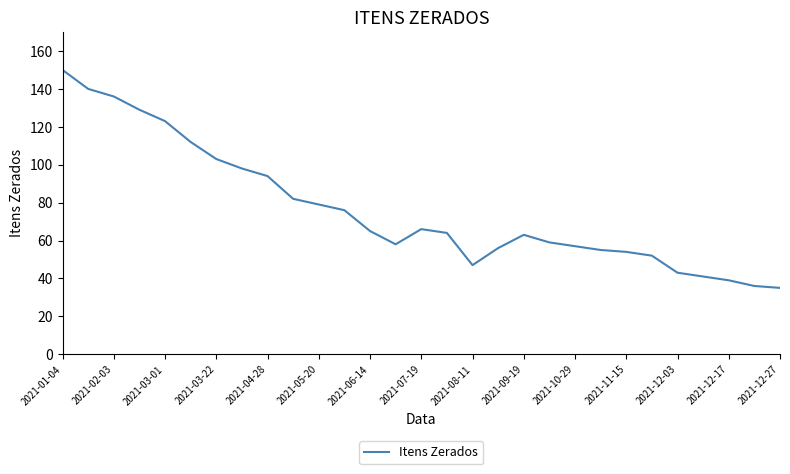

How many interior local peaks (higher than both neighbors) does the data have?

2